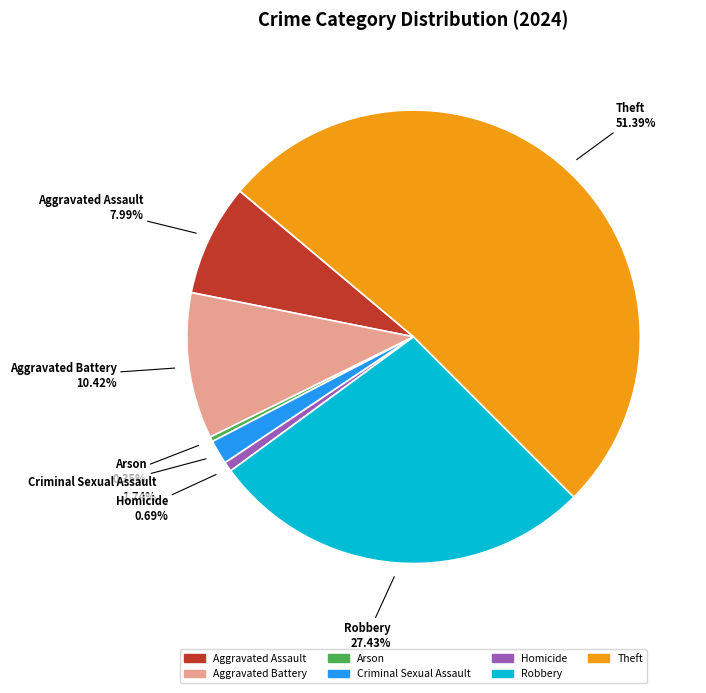

To the nearest percent, what percentage of the pie is Aggravated Assault?

8%